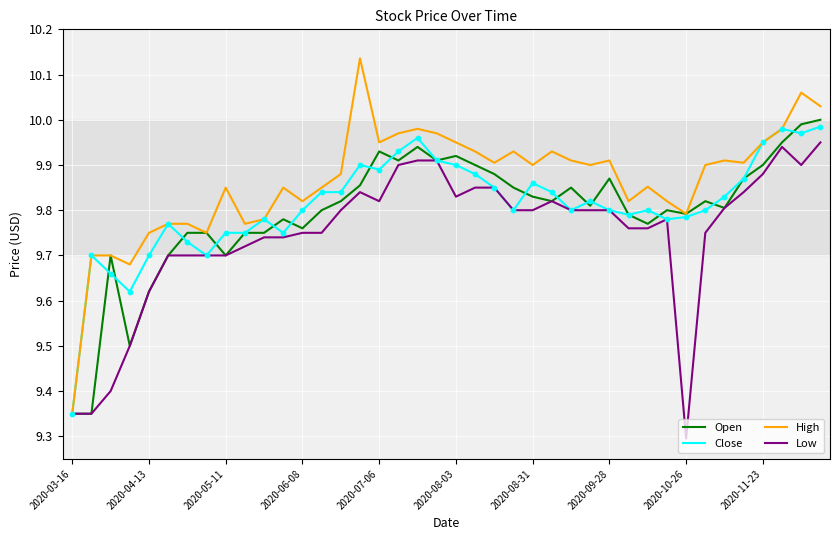

At how many categories does at least one series exceed 9?

40